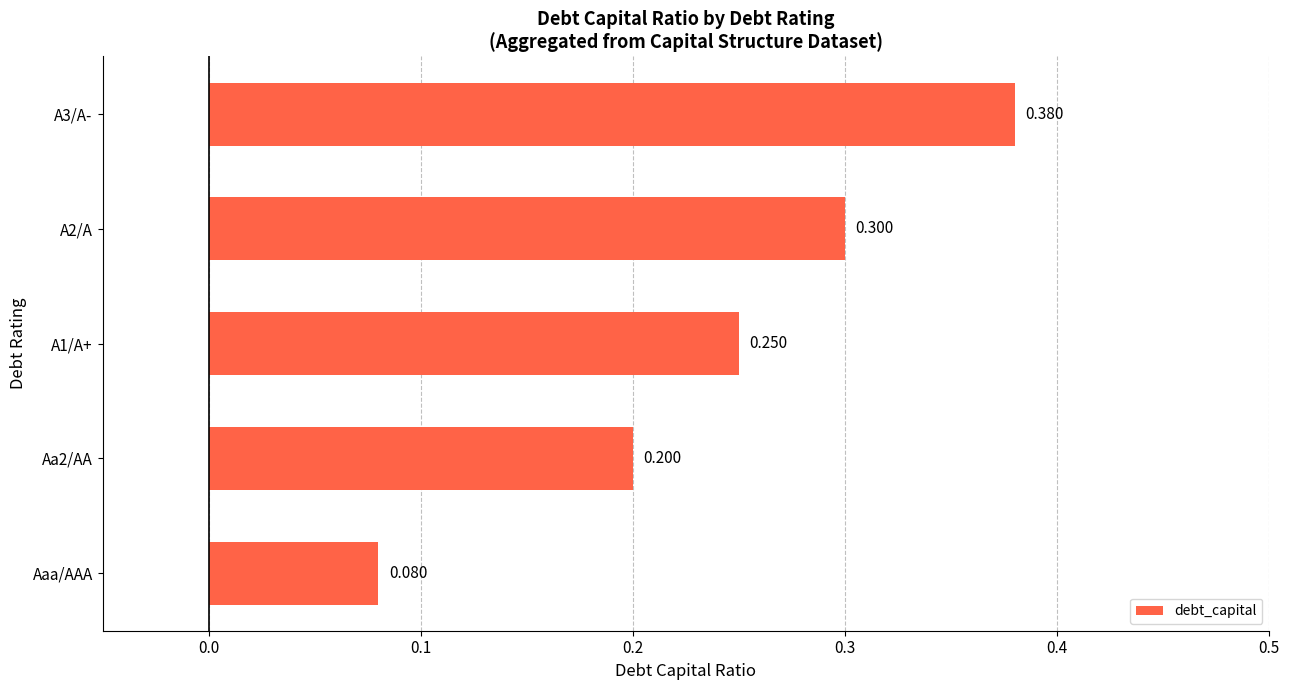

What is the difference between the maximum and minimum values?

0.3